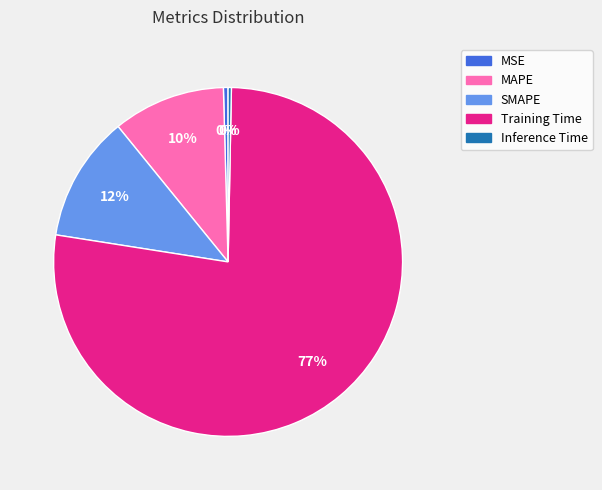

Between SMAPE and MSE, which is larger?

SMAPE